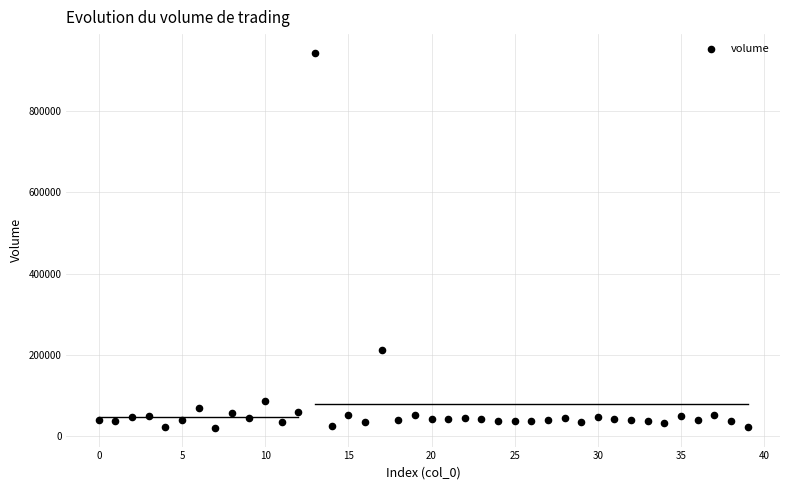

What Y value in the scatter plot is closest to 481659?

212664.8